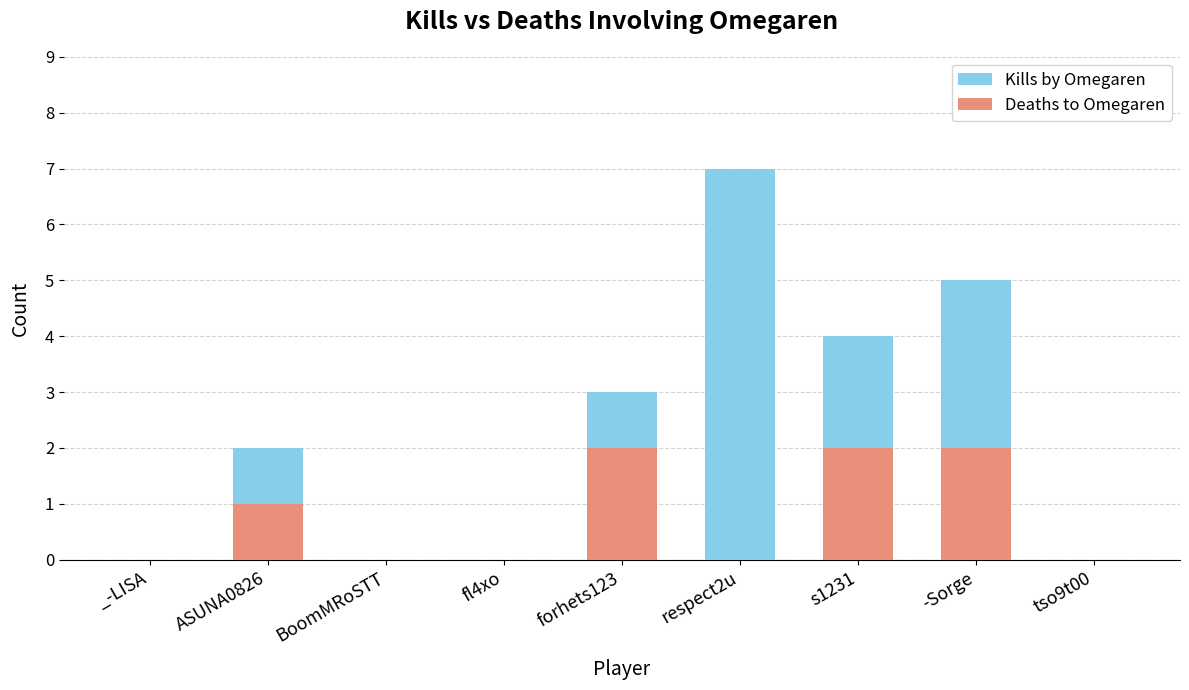

Reading right to left, list all the values displayed in this chart.

Kills by Omegaren: tso9t00=0	-Sorge=5	s1231=4	respect2u=7	forhets123=3	fl4xo=0	BoomMRoSTT=0	ASUNA0826=2	_-LISA=0
Deaths to Omegaren: tso9t00=0	-Sorge=2	s1231=2	respect2u=0	forhets123=2	fl4xo=0	BoomMRoSTT=0	ASUNA0826=1	_-LISA=0